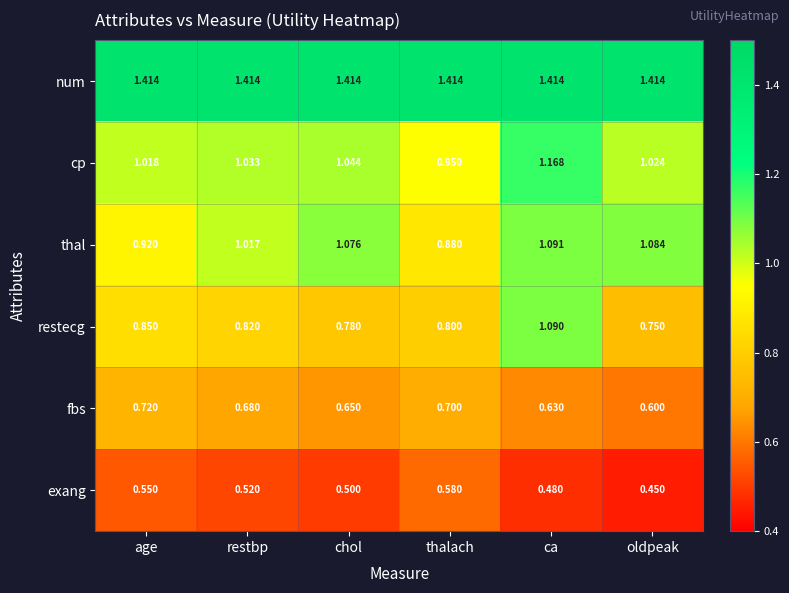

Is the value of cp at ca greater than the value of num at restbp?

No